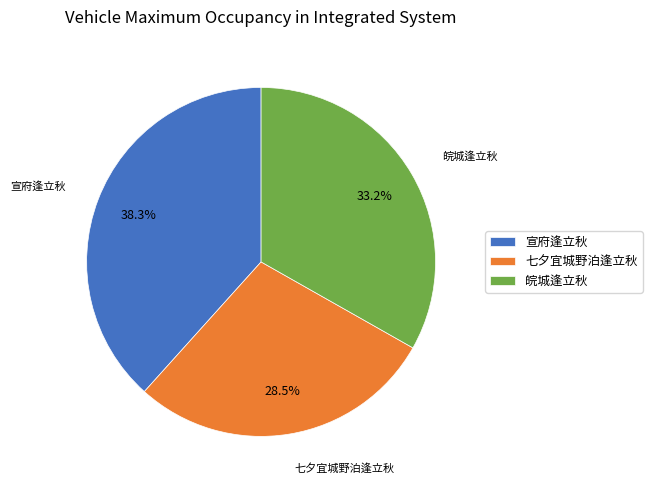

Count the number of slices in the pie.

3